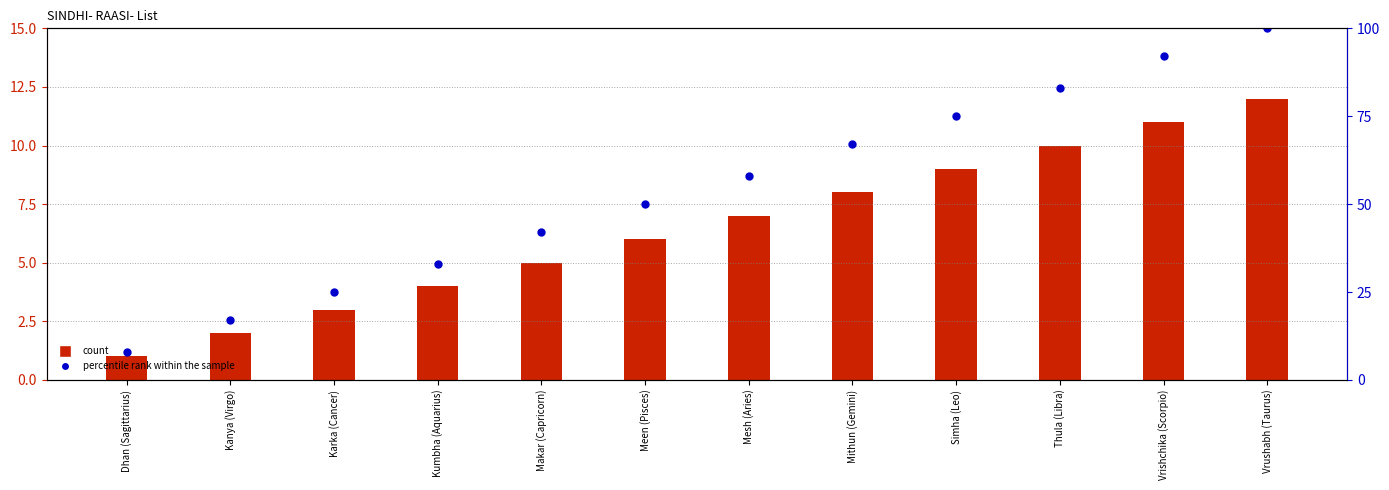

What is the sum of all SINDHI- RAASI- List values?

78